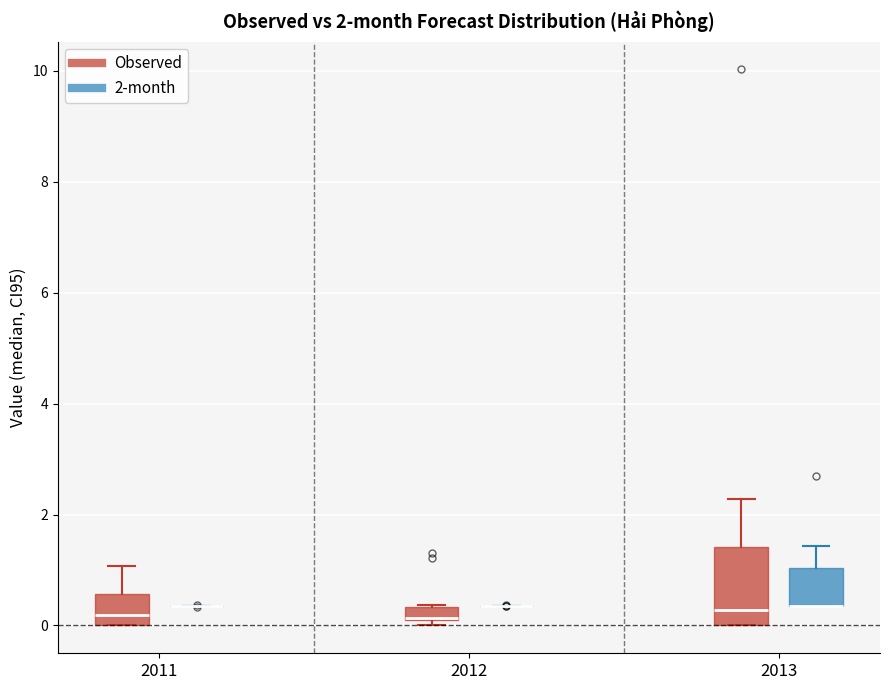

Which box is the tallest, from its lower edge to its upper edge?

2013 (Observed)